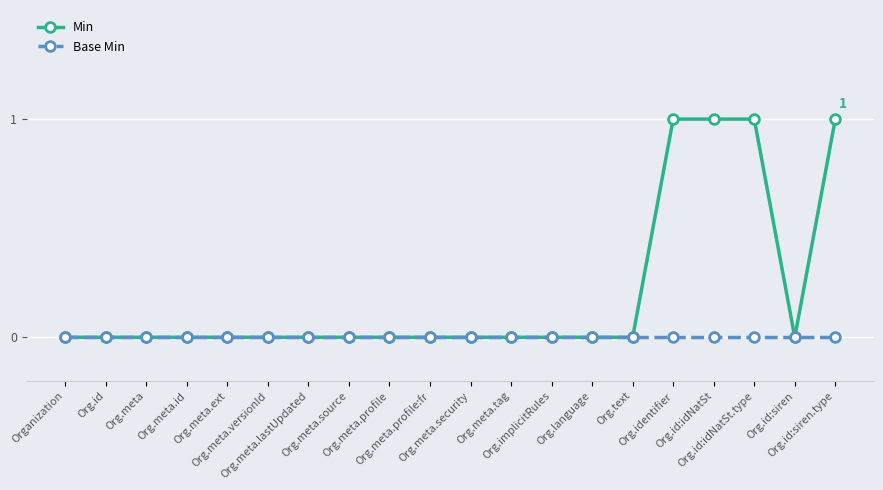

Which series has the widest spread of values?

Min